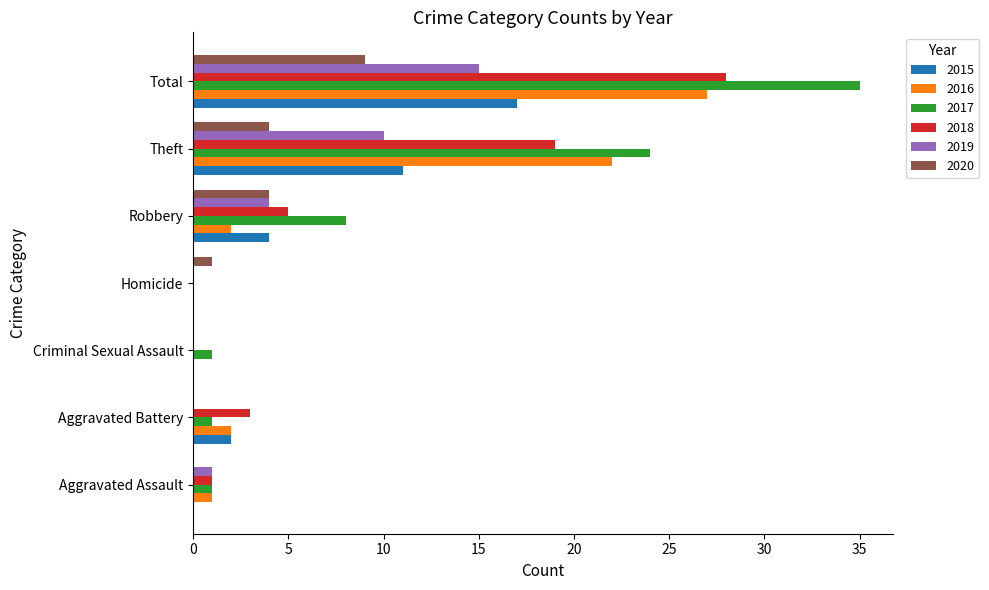

Which series has the largest range (max minus min)?

2017